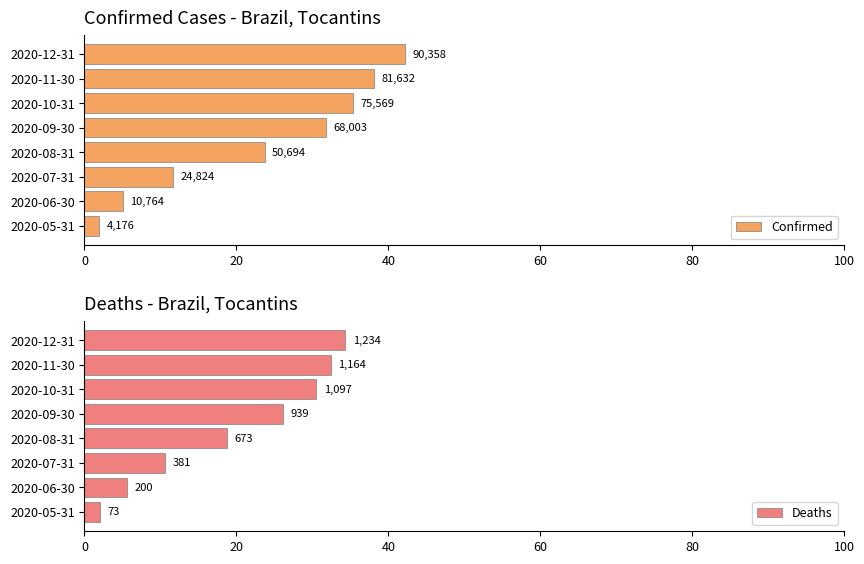

How many groups of bars are there?

8